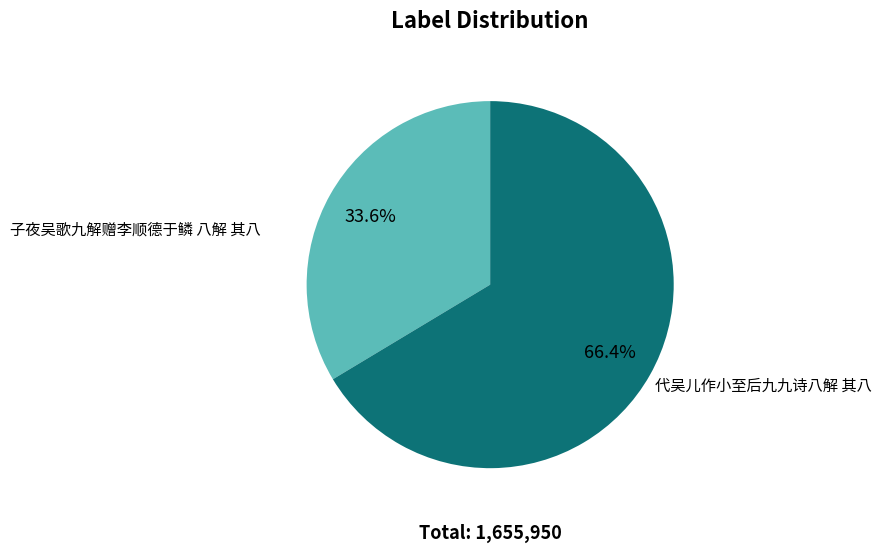

Is there any slice that represents more than half of the pie?

Yes